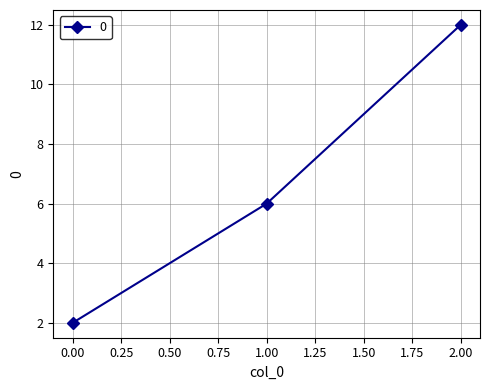

Between 2.00 and 1.00, which is larger?

2.00